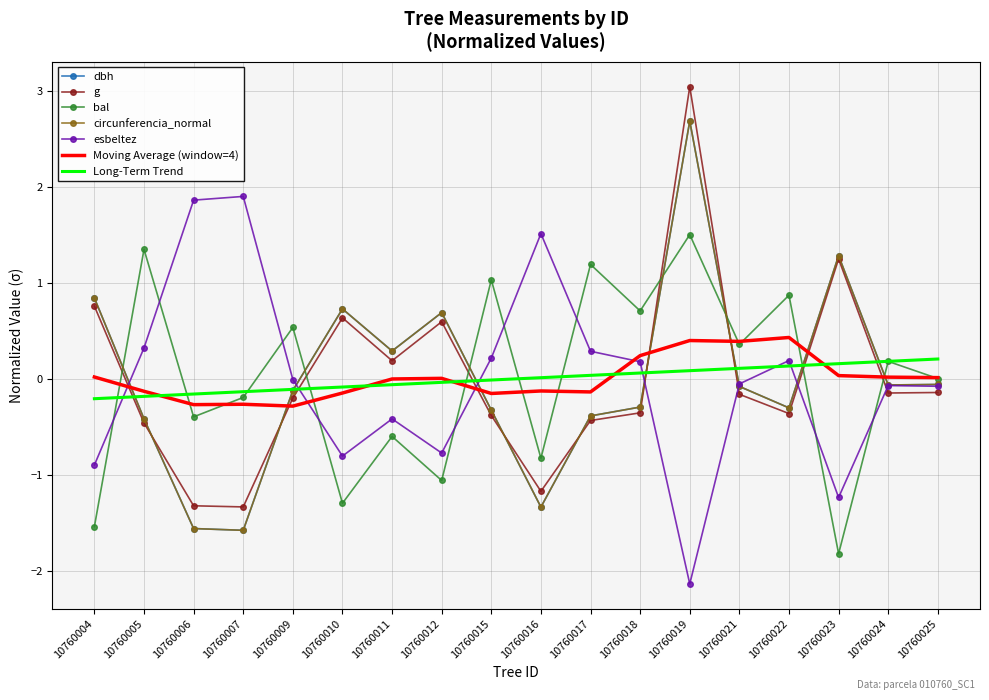

Is the value of esbeltez at 10760010 greater than the value of g at 10760018?

No